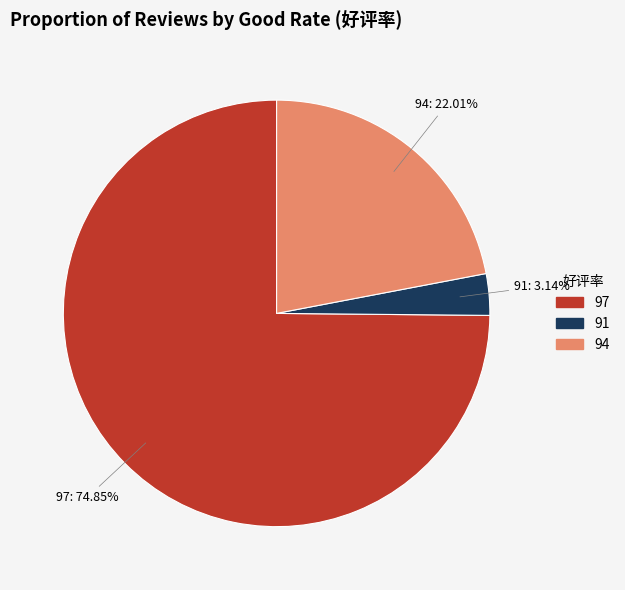

Is it true that 97 is 75% of the pie?

True